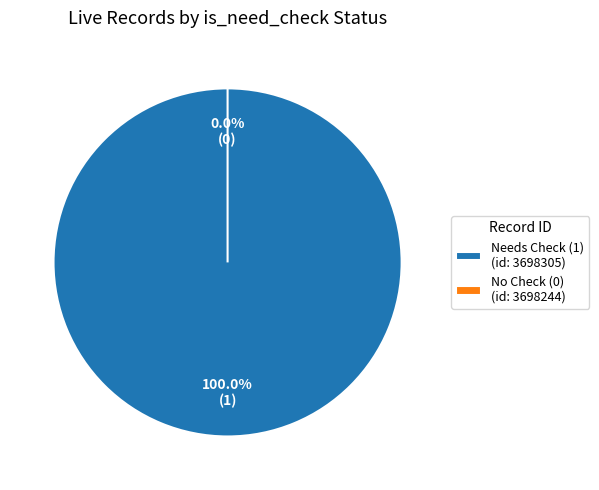

What is the change in value from 3698305 to 3698244?

-1